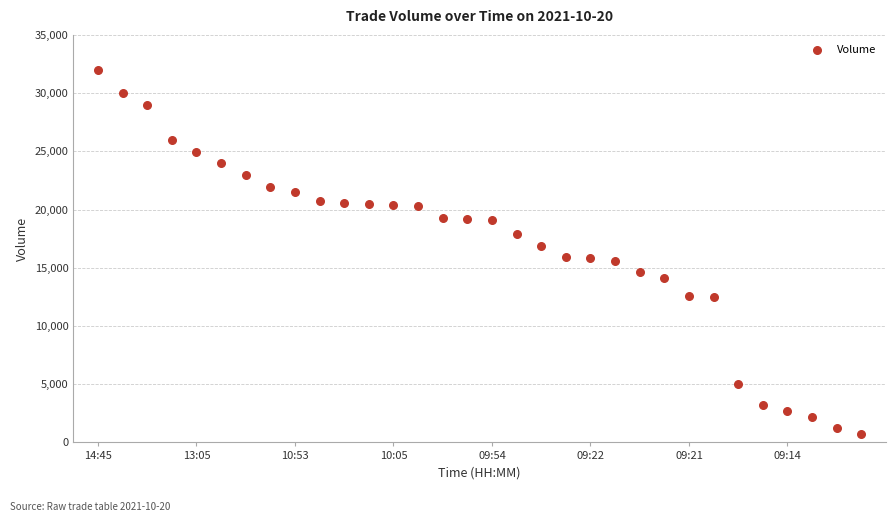

What is the range of Y values (max minus min)?

31275